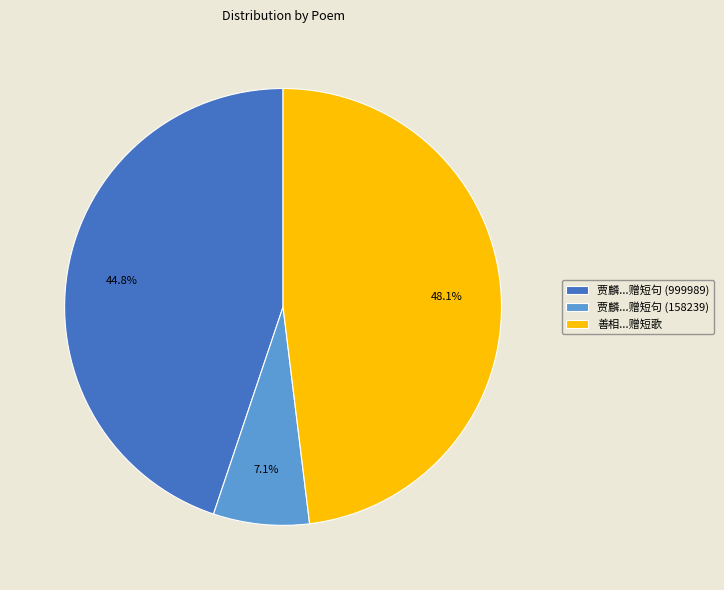

To the nearest percent, what is the difference between the largest and smallest slice percentages?

41%